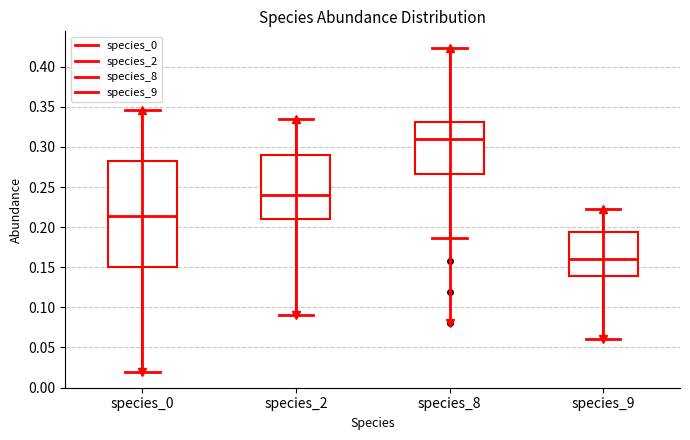

Comparing the boxes themselves (not the whiskers), which one is the tallest?

species_0